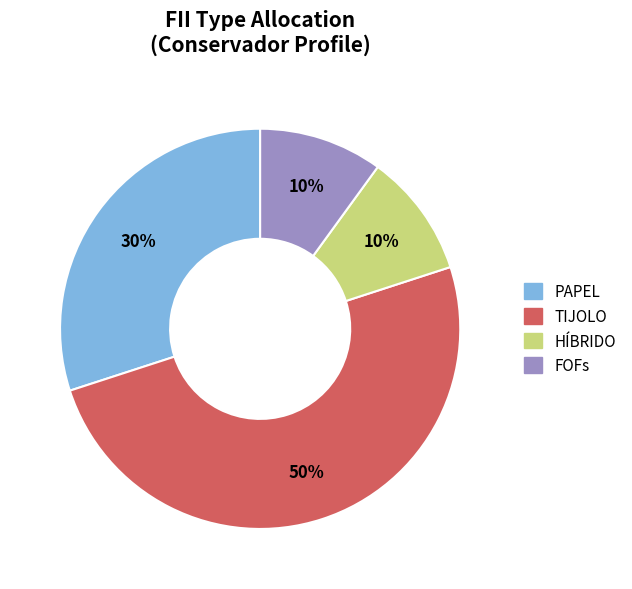

To the nearest percent, what is the difference between the largest and smallest slice percentages?

40%